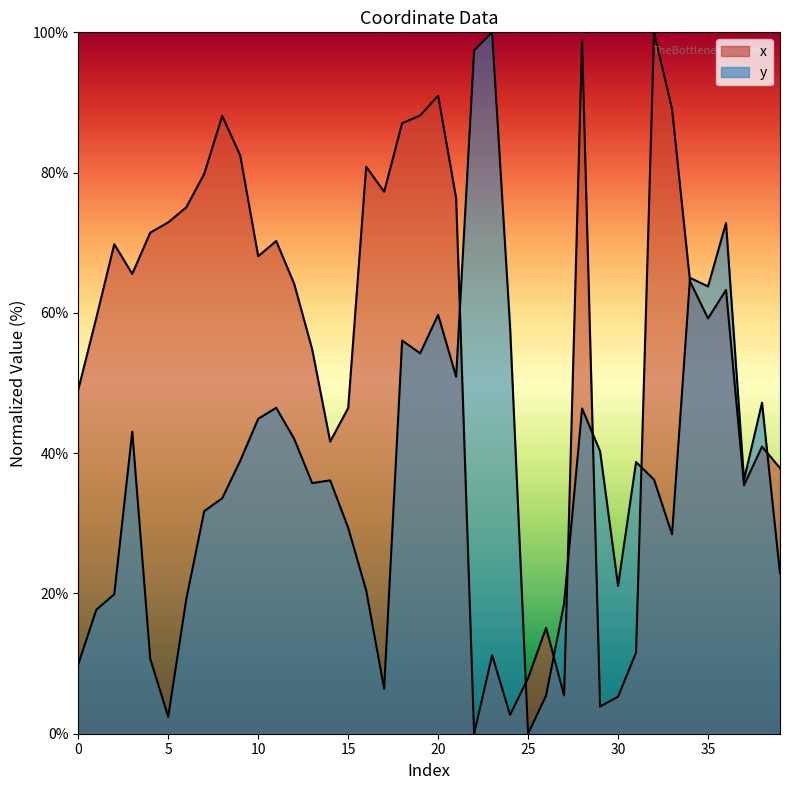

What is the sum of all x values?

2211.7